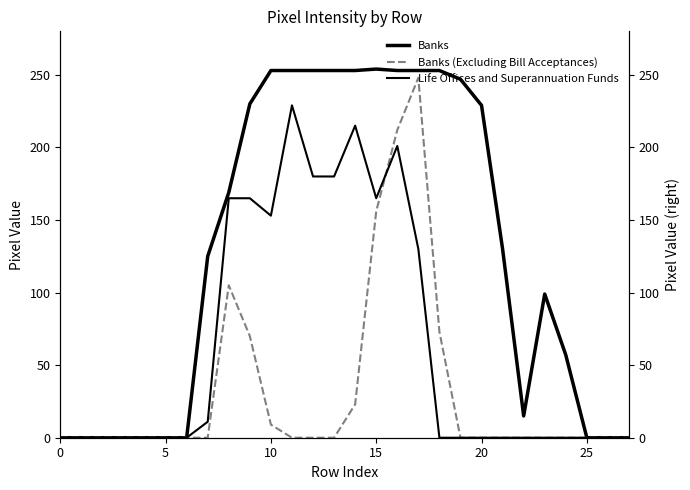

Which series has the widest spread of values?

Banks